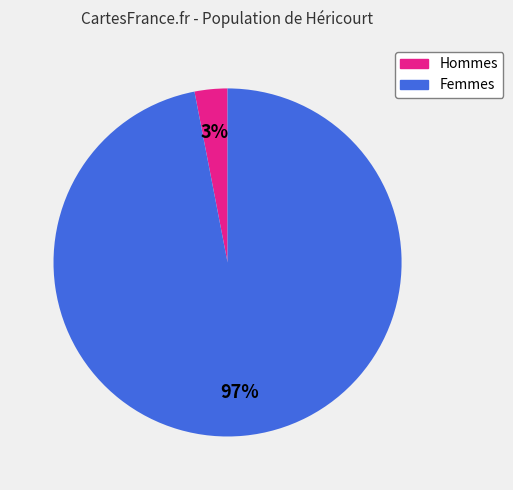

To the nearest percent, what is the average slice percentage?

50%